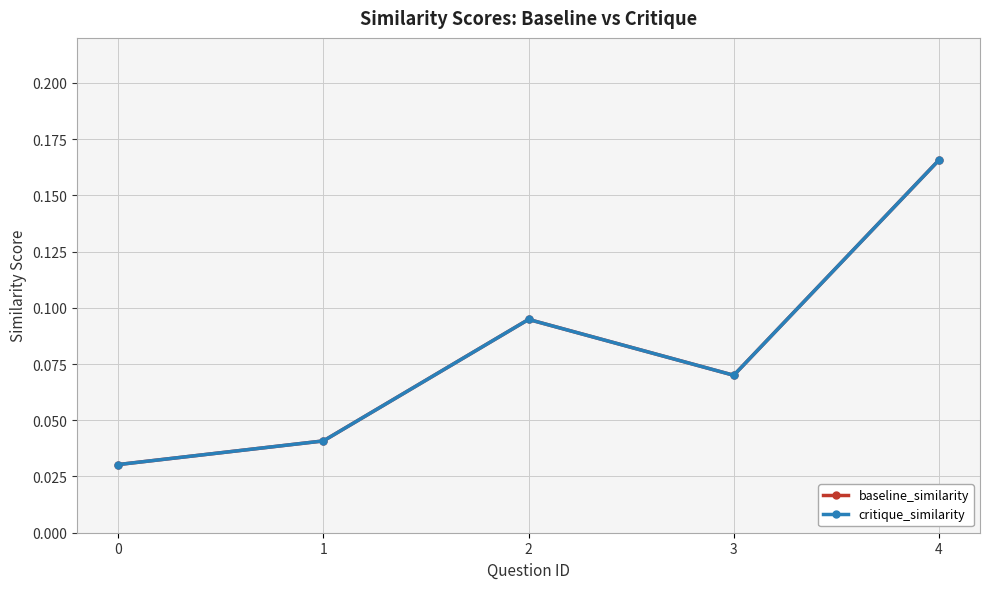

Is this an area chart (filled region under the line)?

No